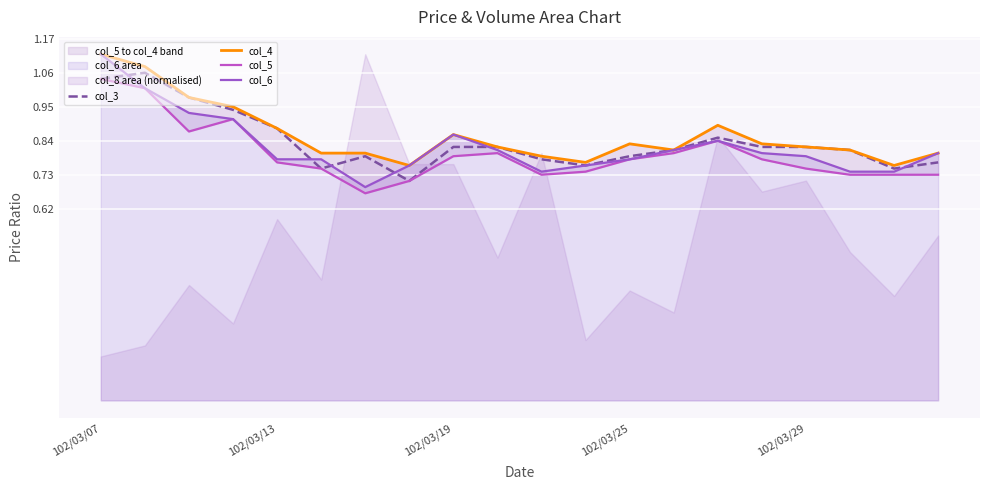

What is the difference between the highest and lowest values at 6?

0.1